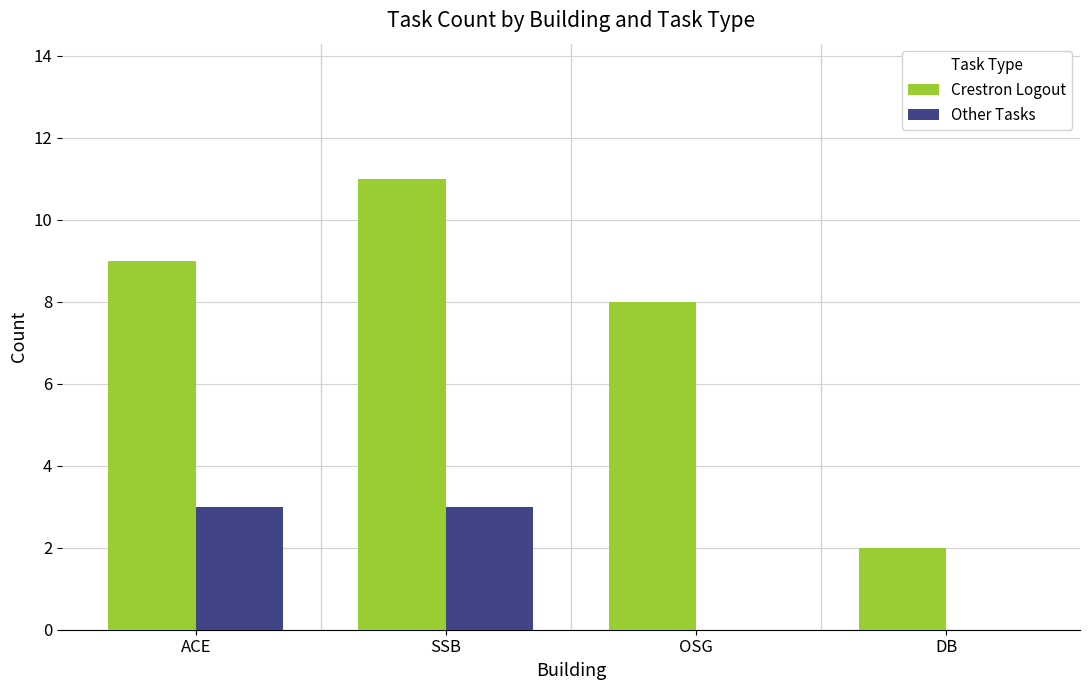

Between ACE and DB, which series saw the biggest shift?

Crestron Logout